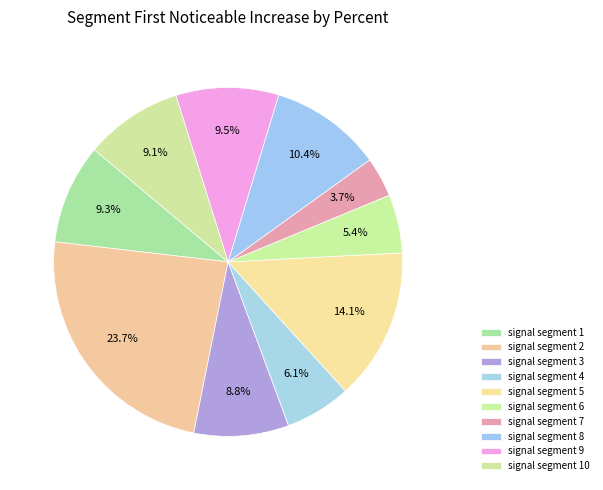

Is there a majority slice in this chart?

No